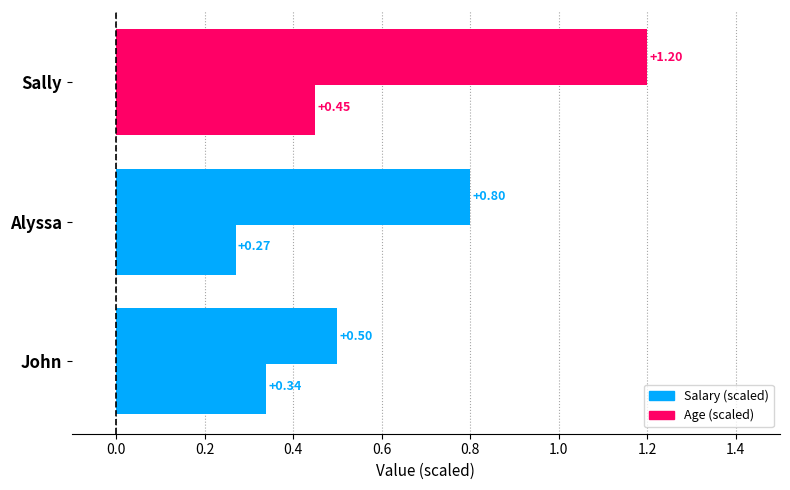

Which series has the largest total across all categories?

Salary (scaled)